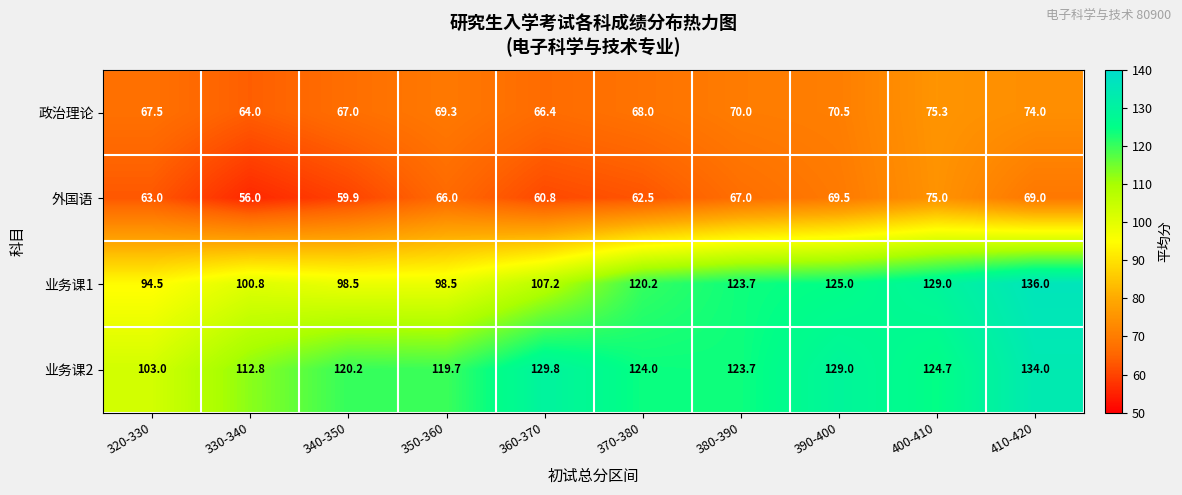

At which label is 政治理论 closest to 69?

350-360